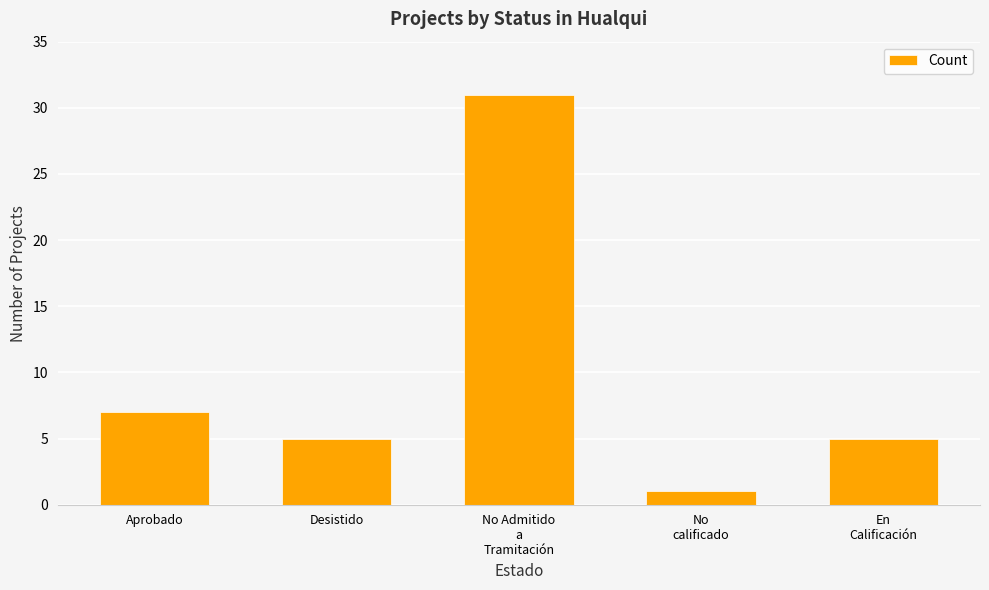

What is the value of the 1st bar from the left?

7